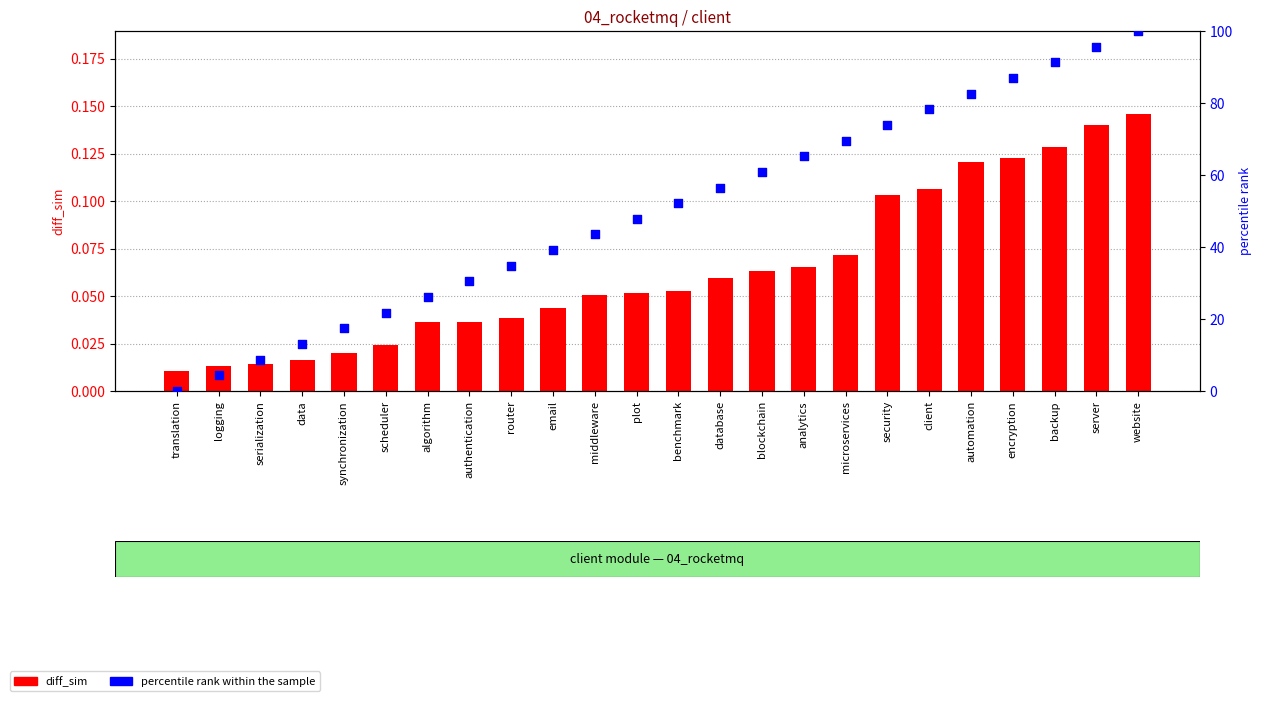

Is the value of diff_sim at logging greater than the value of percentile rank within the sample at security?

No